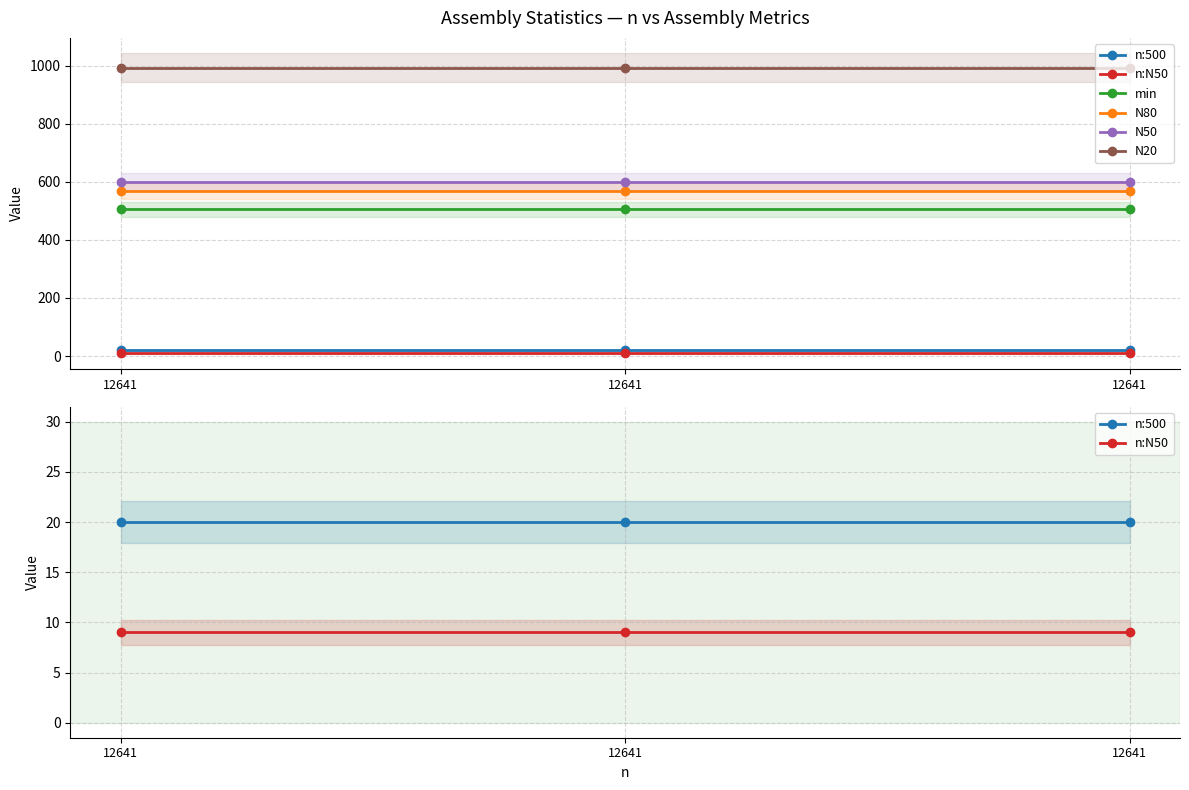

What is the spread (max minus min) of values at 12641?

984